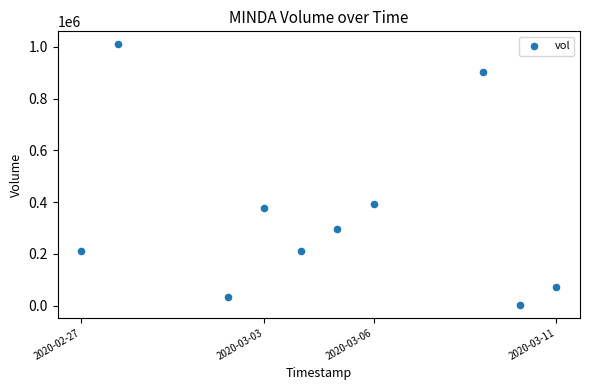

What is the average Y value?

350650